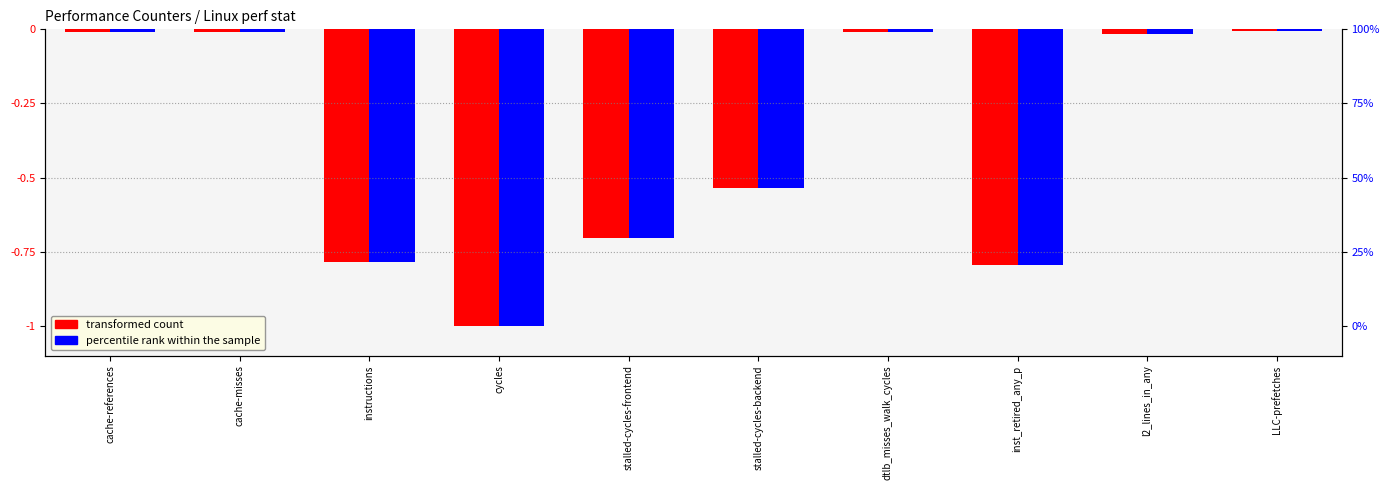

Is the value of percentile rank within the sample at inst_retired_any_p greater than the value of transformed count at l2_lines_in_any?

No